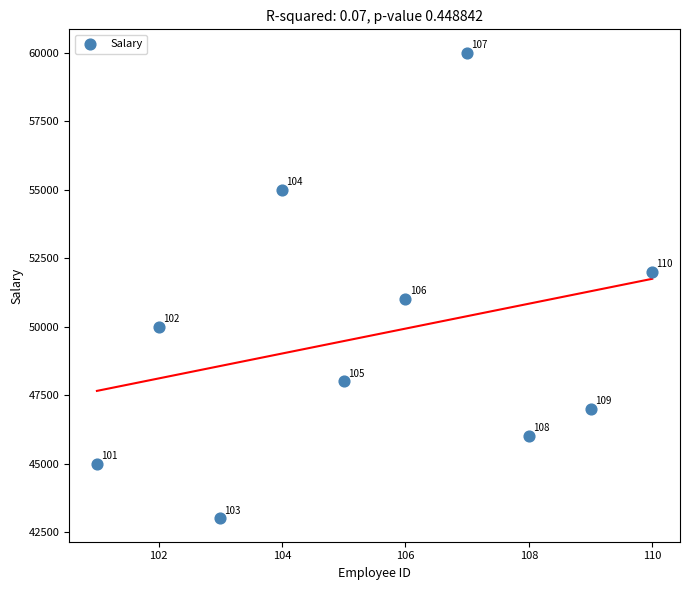

What Y value in the scatter plot is closest to 51500?

51000